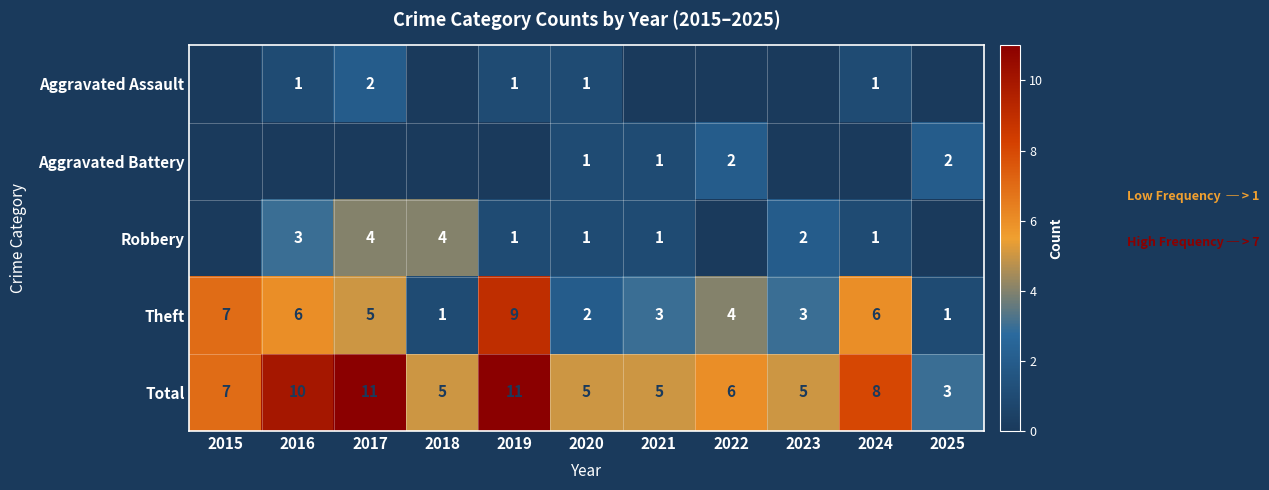

What is the difference between the highest and lowest values at 2024?

8